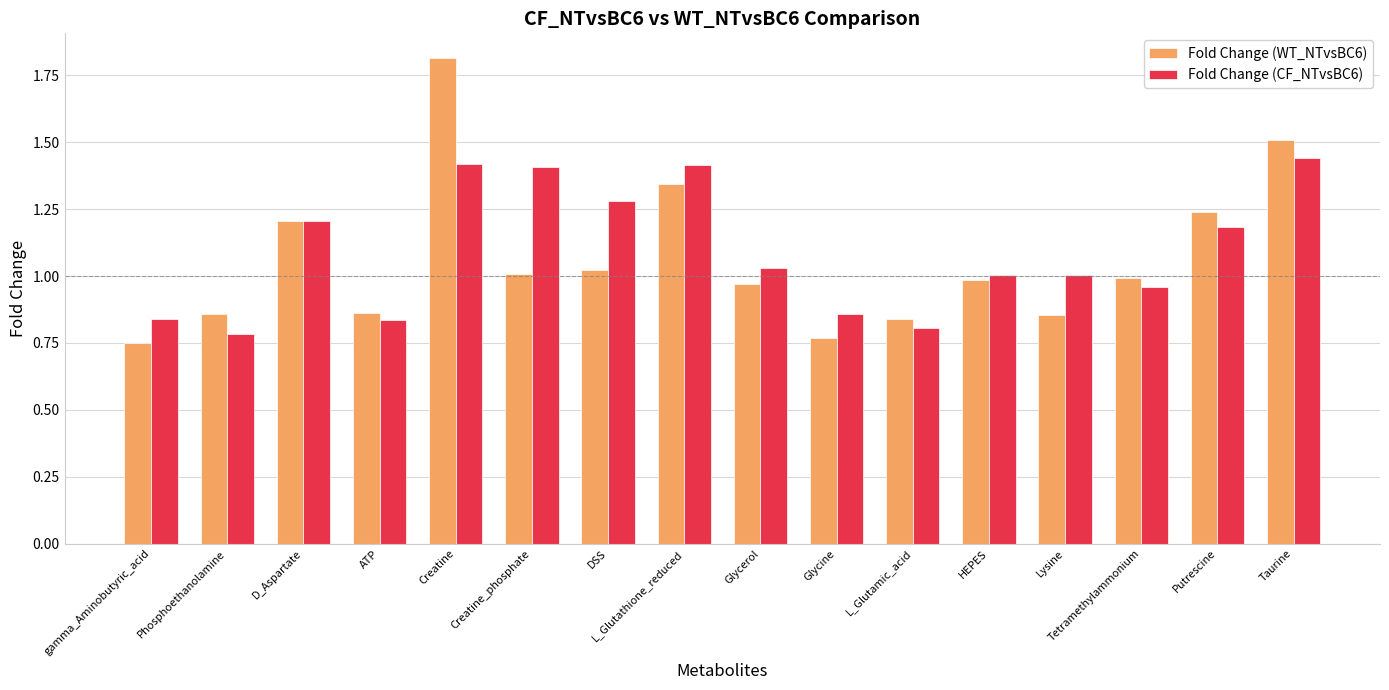

How many categories are shown in the chart?

16